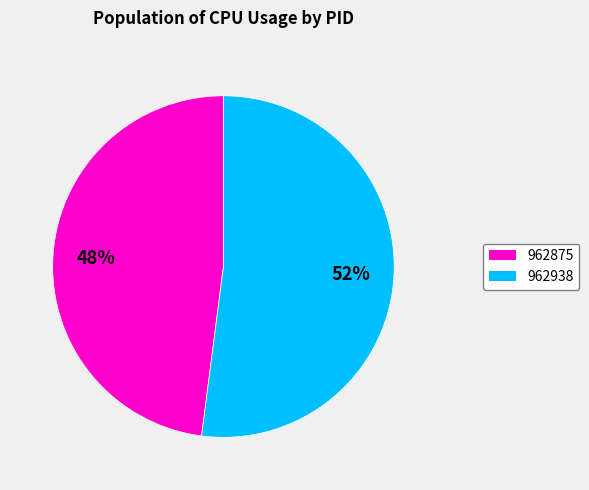

Is there a majority slice in this chart?

Yes